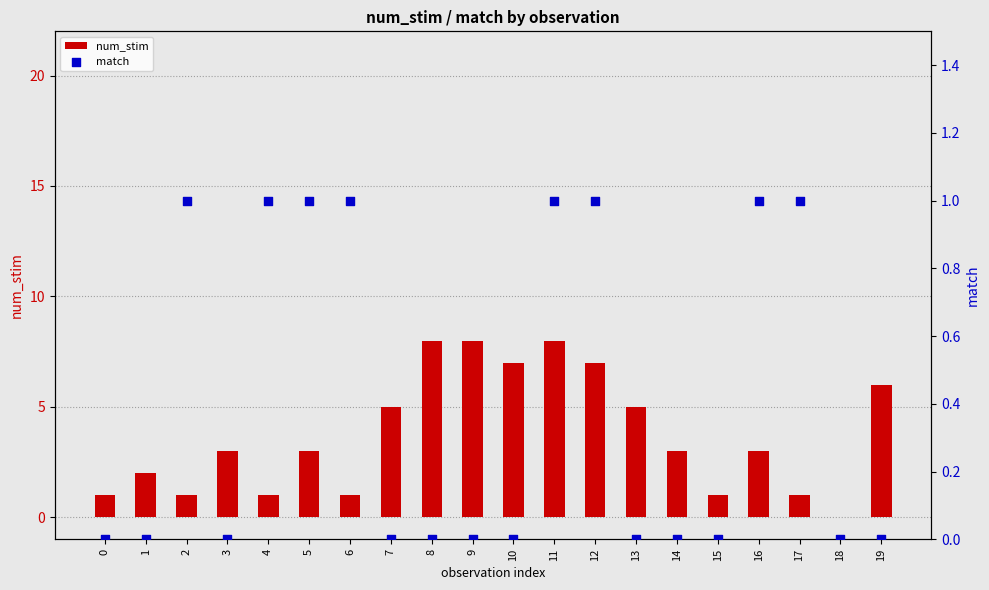

Which series reaches the maximum Y coordinate?

num_stim